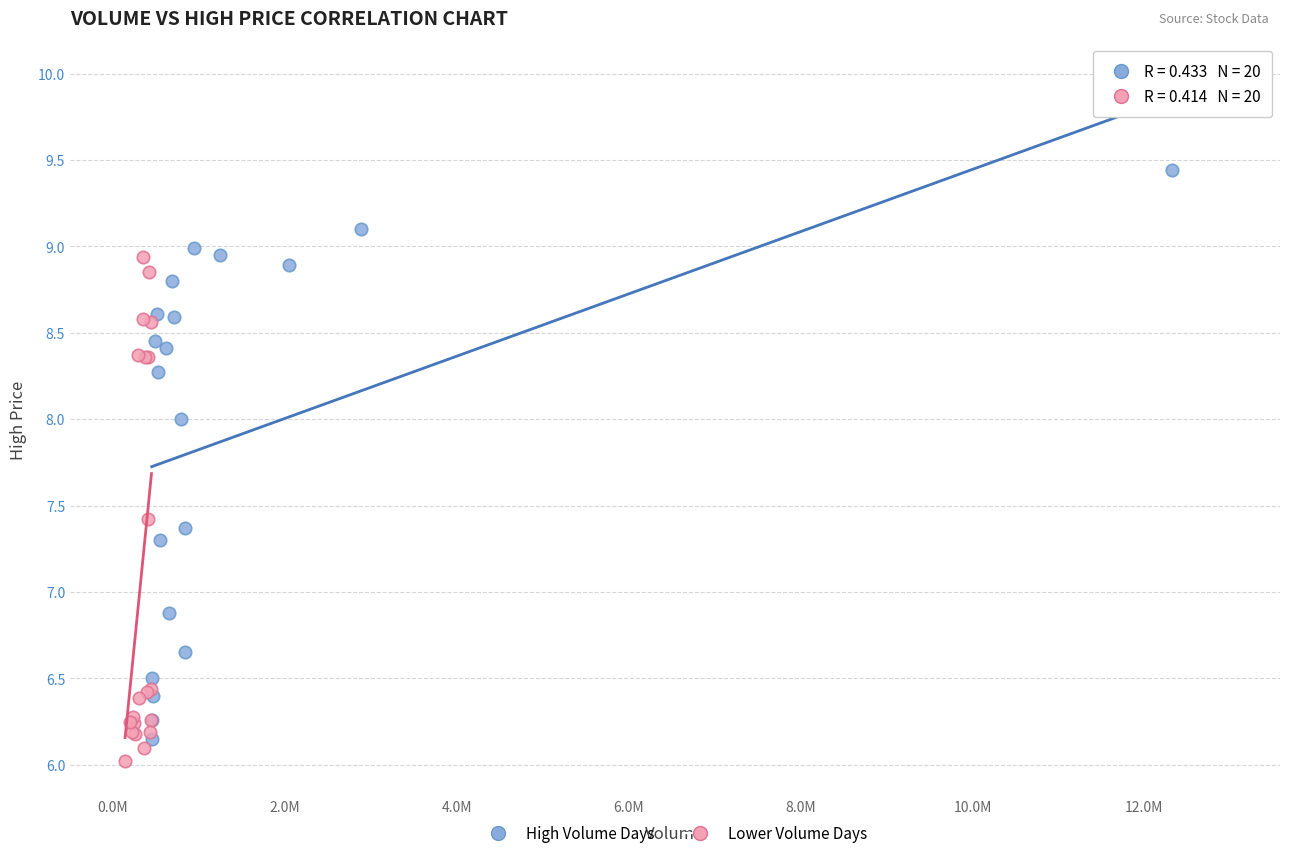

Which series has the largest Y range (max minus min)?

High Volume Days